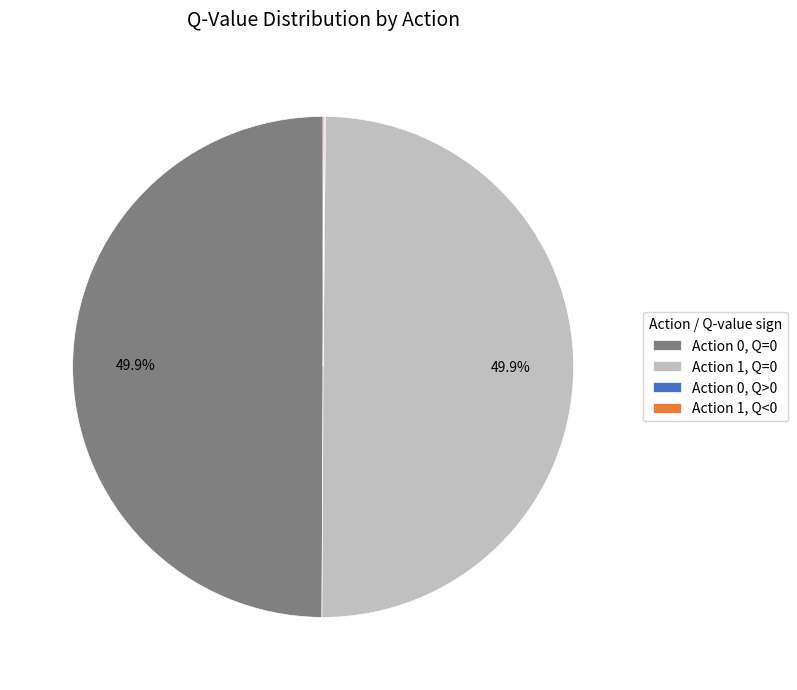

Do Action 1, Q=0 and Action 0, Q=0 together represent more than half of the pie?

Yes